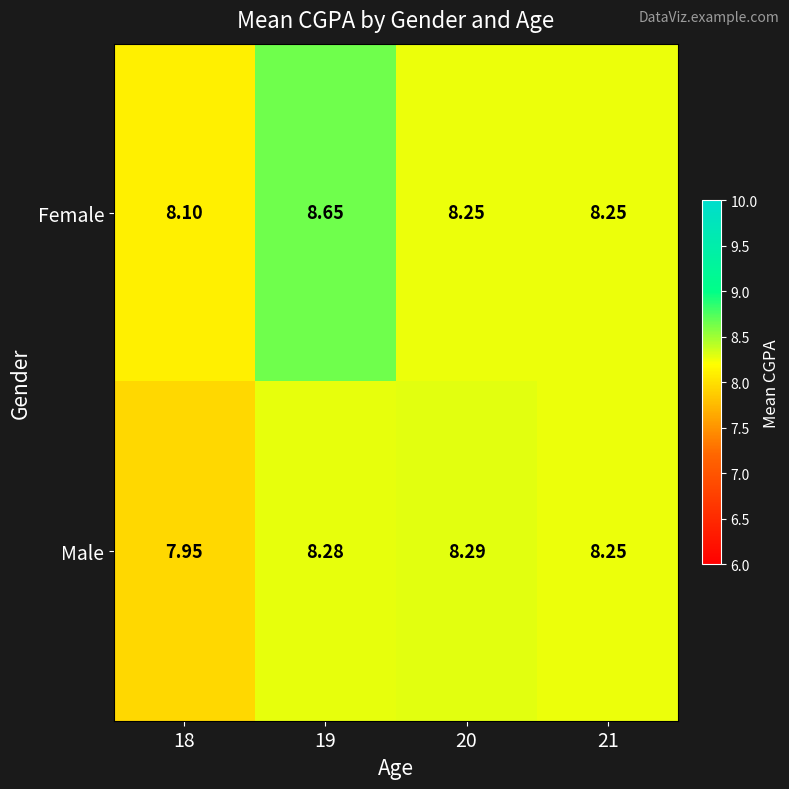

Which series has the widest spread of values?

Female